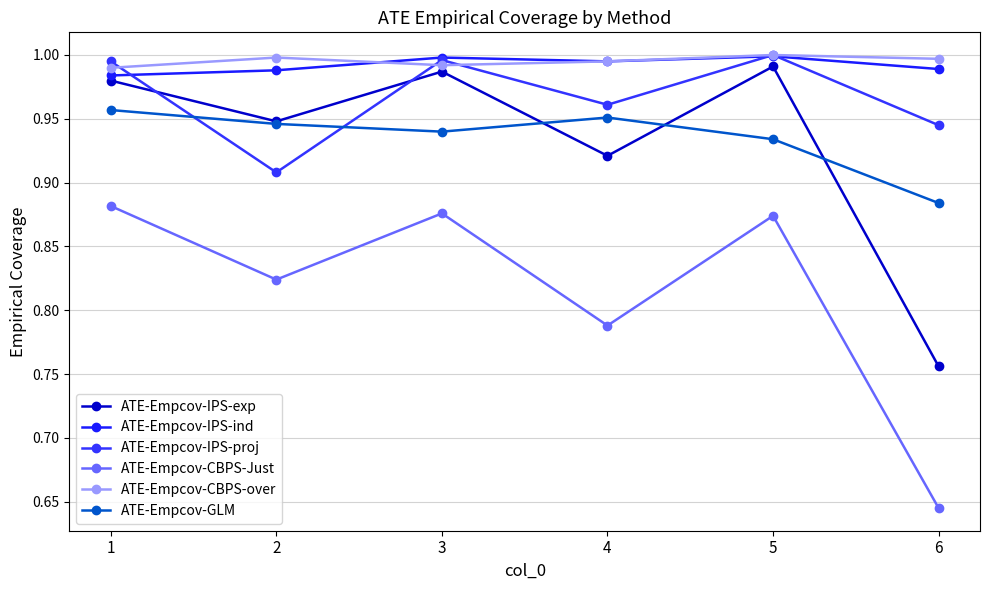

Does the chart have visible grid lines?

Yes